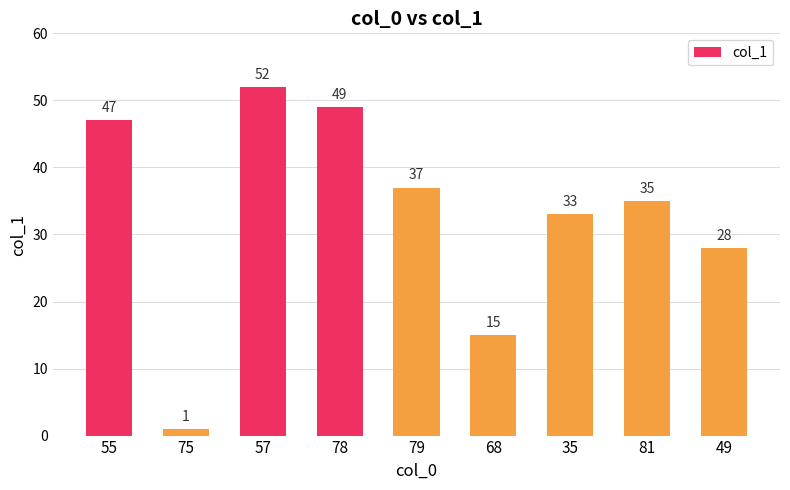

What is the greatest value displayed?

52